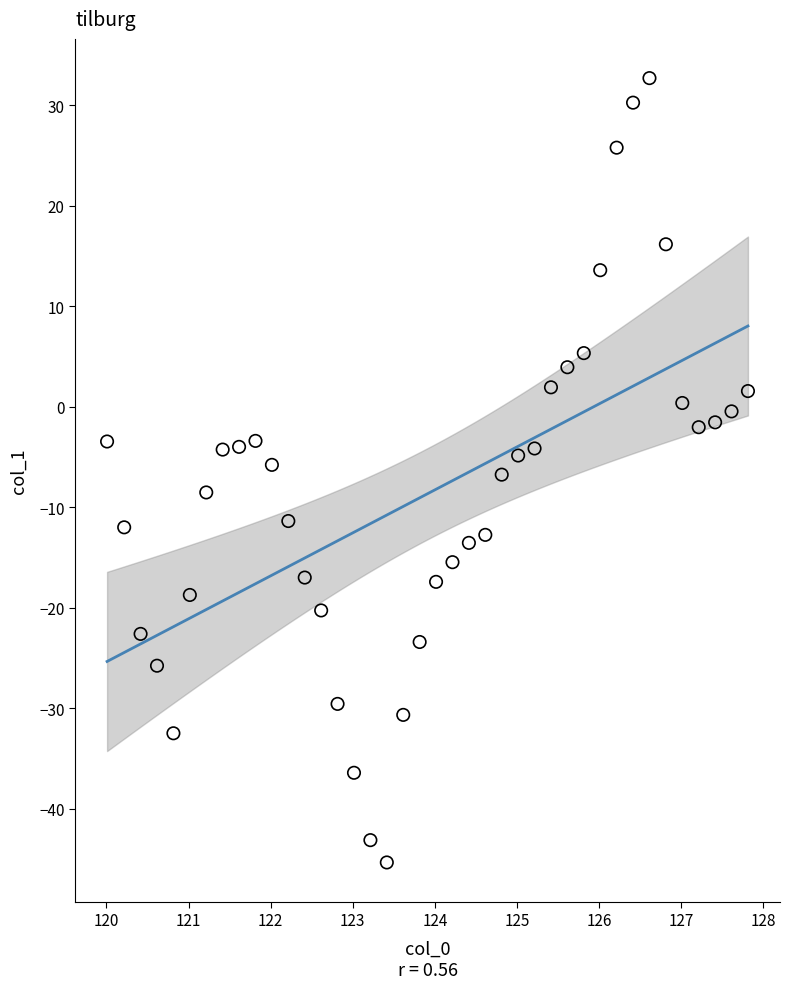

What is the range of Y values (max minus min)?

78.0